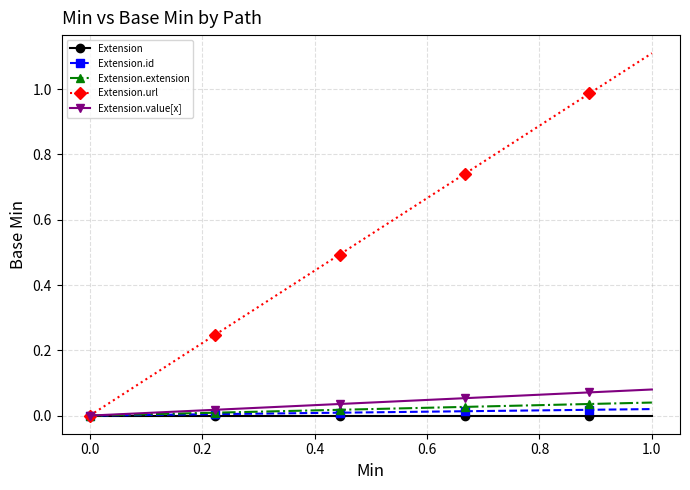

Which series has the largest total across all categories?

Extension.url